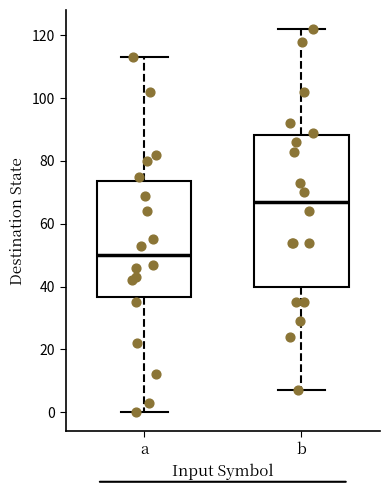

Where does the median line of the box for a sit on the y-axis? The values are not printed on the chart, so give them approximately, as read against the axis.

50